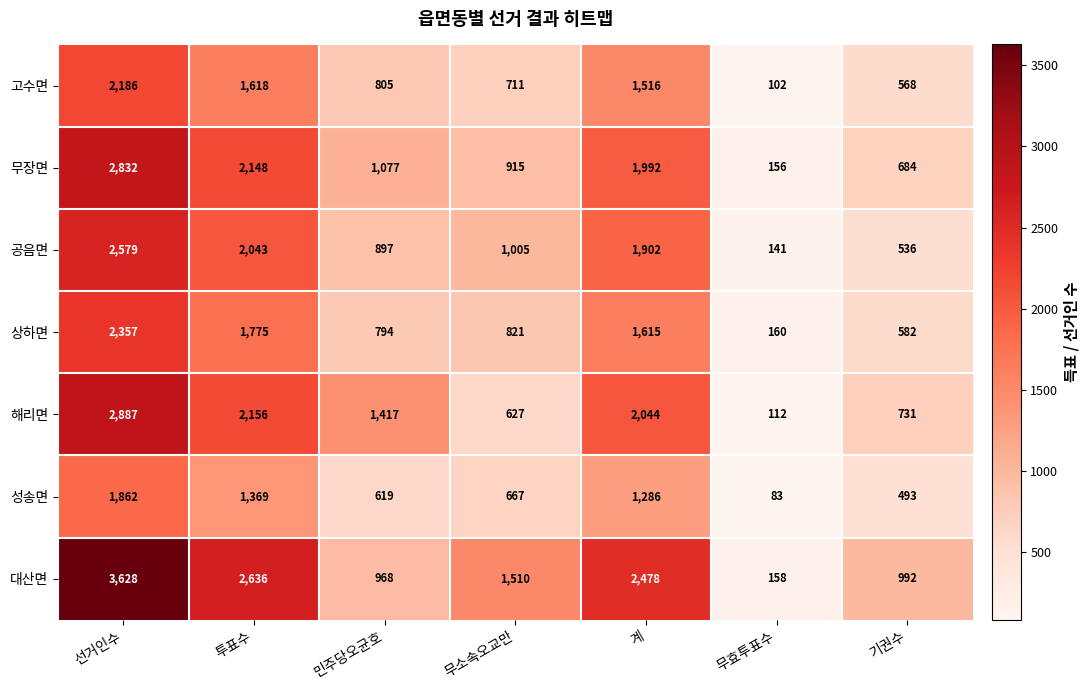

How many distinct data groups are displayed?

7